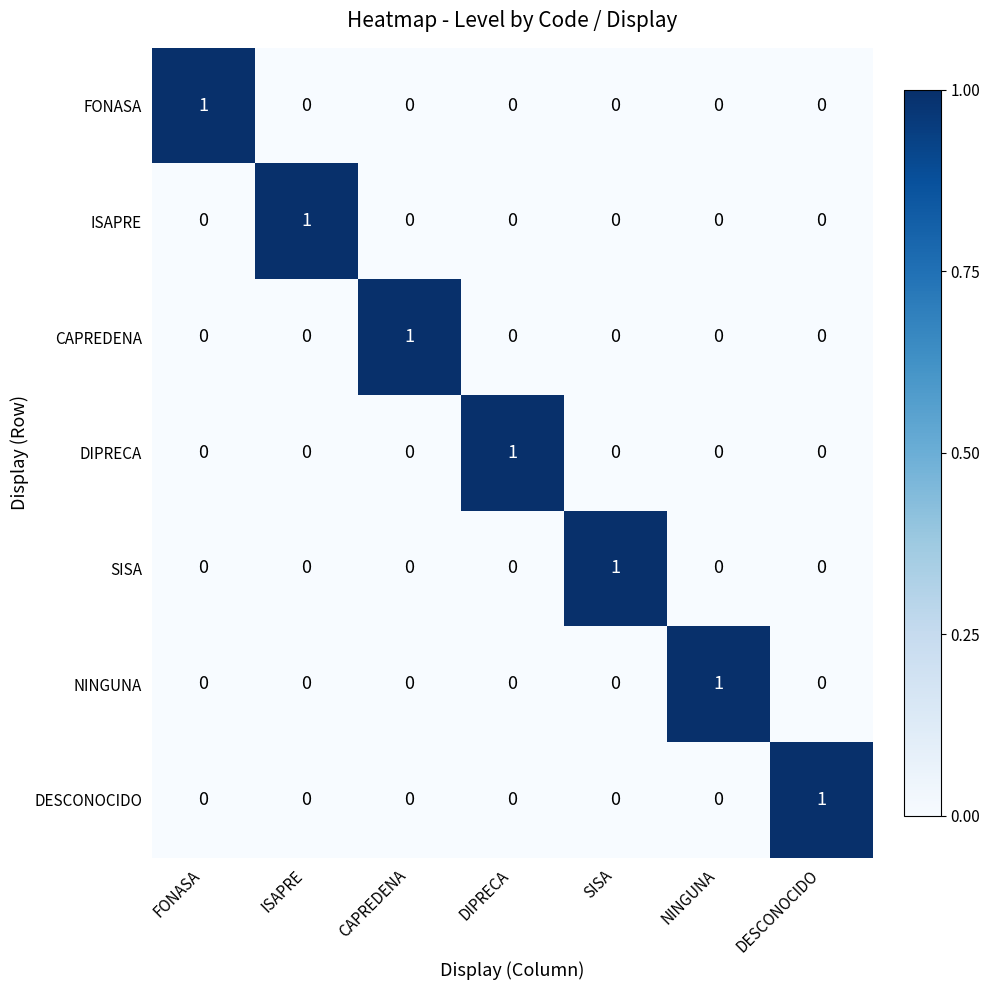

The value of ISAPRE at FONASA is 1. True or false?

False